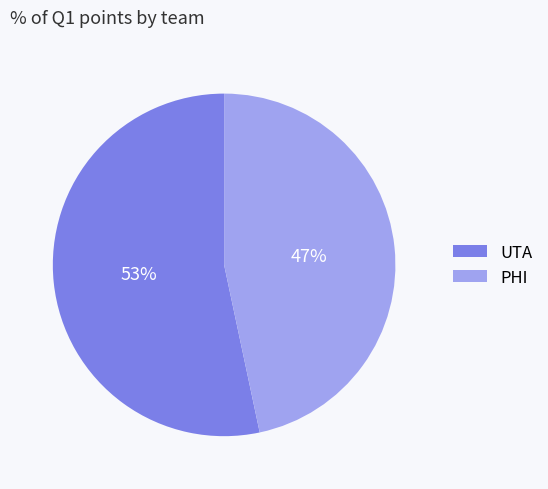

Rank the categories by value from lowest to highest.

PHI, UTA